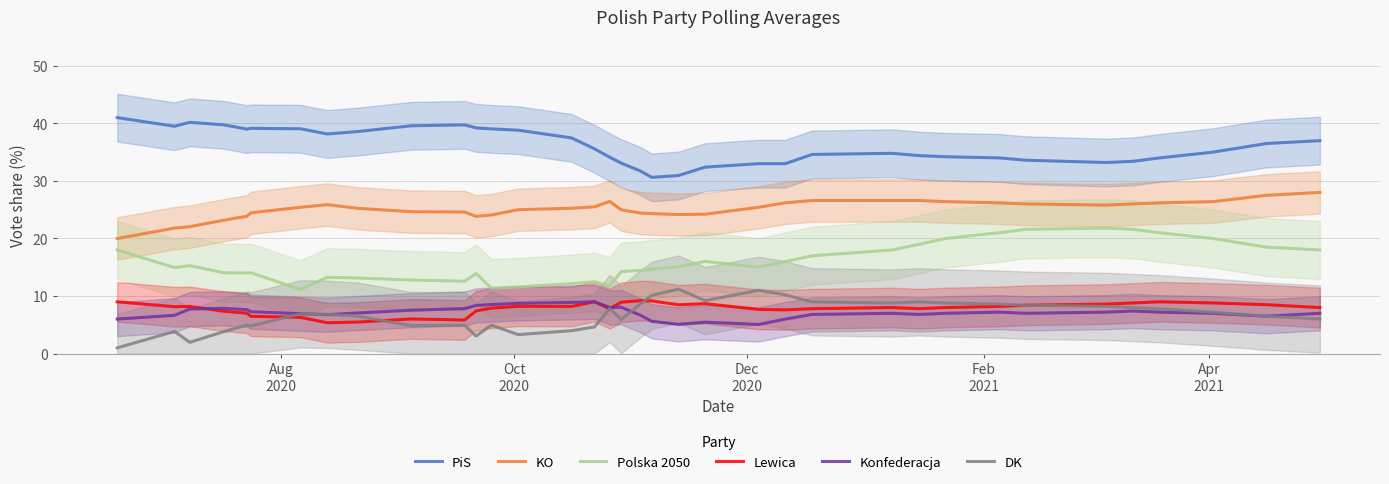

Reading right to left, list all the values displayed in this chart.

PiS: 37.0	36.5	35.0	34.0	33.4	33.2	33.6	34.0	34.2	34.4	34.8	34.6	33.0	33.0	32.4	30.9	30.6	31.7	33.1	34.1	35.6	37.5	38.8	39.0	39.2	39.7	39.6	38.6	38.2	39.1	39.1	39.0	39.7	40.2	39.5	41.0
KO: 28.0	27.5	26.4	26.2	26.0	25.8	26.0	26.2	26.4	26.6	26.6	26.6	26.2	25.4	24.2	24.2	24.3	24.4	25.0	26.4	25.5	25.3	25.0	24.1	23.8	24.6	24.7	25.2	25.9	25.4	24.5	23.9	23.2	22.1	21.8	20.0
Polska 2050: 18.0	18.5	20.0	21.0	21.6	21.8	21.6	21.0	20.0	19.0	18.0	17.0	16.0	15.0	16.0	15.1	14.7	14.4	14.3	11.7	12.5	12.2	11.6	11.4	13.9	12.6	12.8	13.1	13.3	11.1	14.1	14.0	14.0	15.3	14.9	18.0
Lewica: 8.0	8.5	8.8	9.0	8.8	8.6	8.4	8.2	8.0	7.8	8.0	7.8	7.6	7.7	8.7	8.5	9.2	9.2	8.9	7.8	9.0	8.2	8.2	7.9	7.4	5.8	6.0	5.5	5.4	6.3	6.5	7.0	7.4	8.2	8.2	9.0
Konfederacja: 7.0	6.5	7.0	7.2	7.4	7.2	7.0	7.2	7.0	6.8	7.0	6.8	6.0	5.1	5.5	5.1	5.6	6.7	8.1	8.0	9.0	8.9	8.7	8.5	8.4	7.8	7.5	7.1	6.8	6.9	7.3	7.6	7.9	7.7	6.7	6.0
DK: 6.0	6.5	7.2	7.8	8.0	8.2	8.4	8.6	8.8	9.0	8.8	9.0	10.2	11.0	9.2	11.2	10.1	8.6	5.9	7.8	4.6	4.0	3.3	5.0	3.0	4.9	4.9	6.5	6.8	6.9	4.8	5.0	3.8	2.0	3.9	1.0